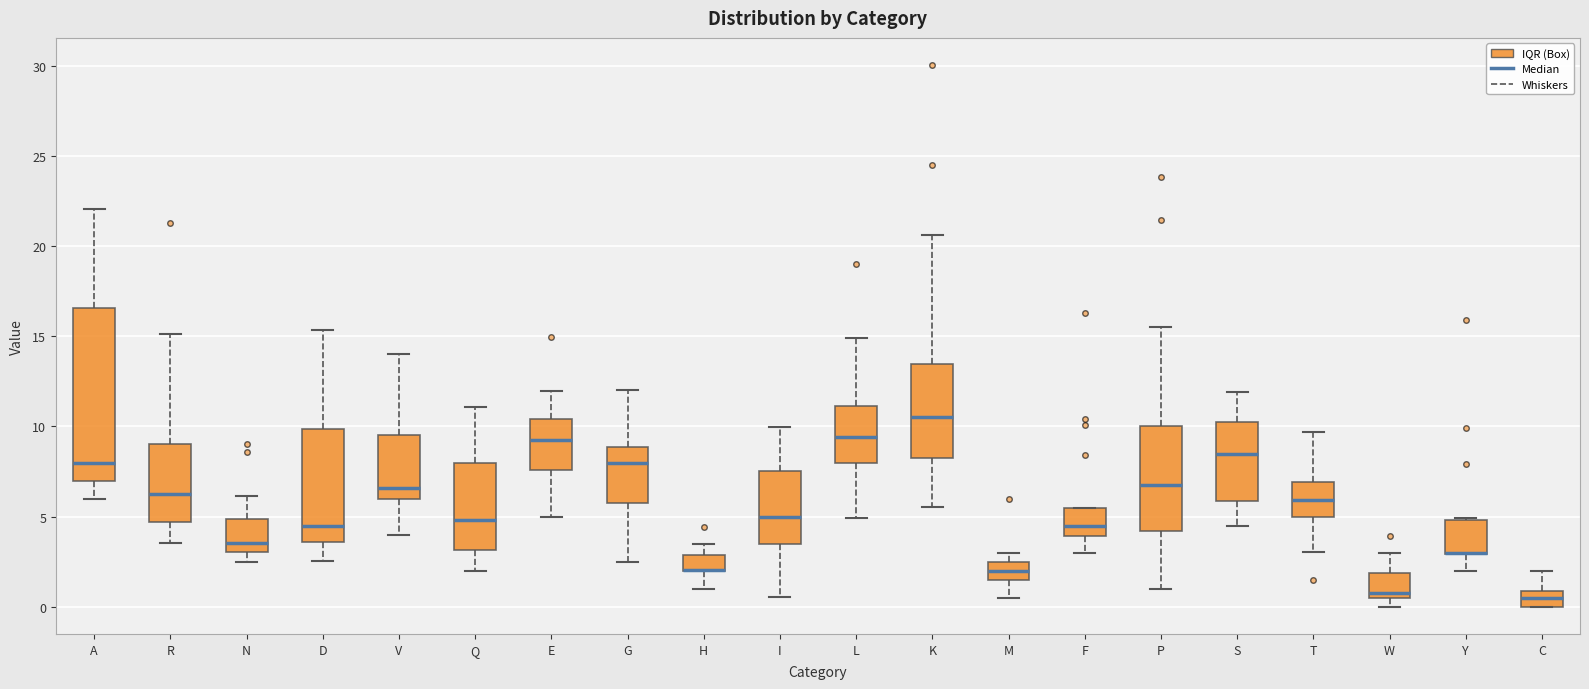

Comparing the boxes themselves (not the whiskers), which one is the tallest?

A